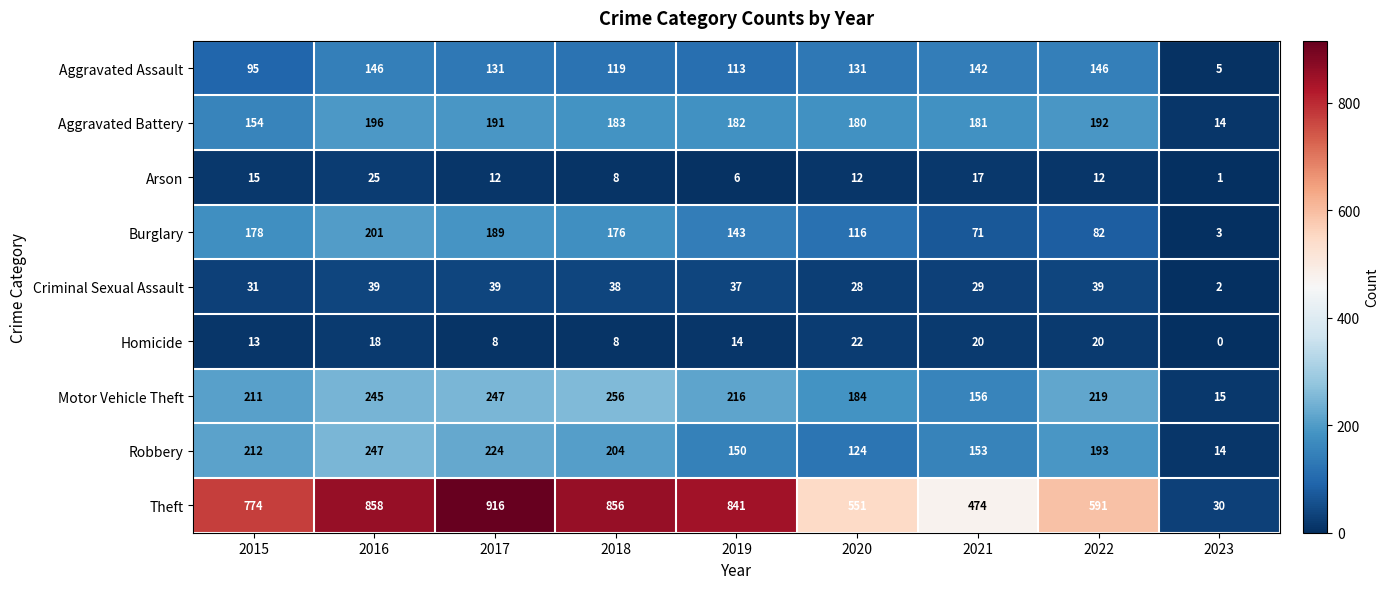

At which label is Criminal Sexual Assault closest to 20?

2020